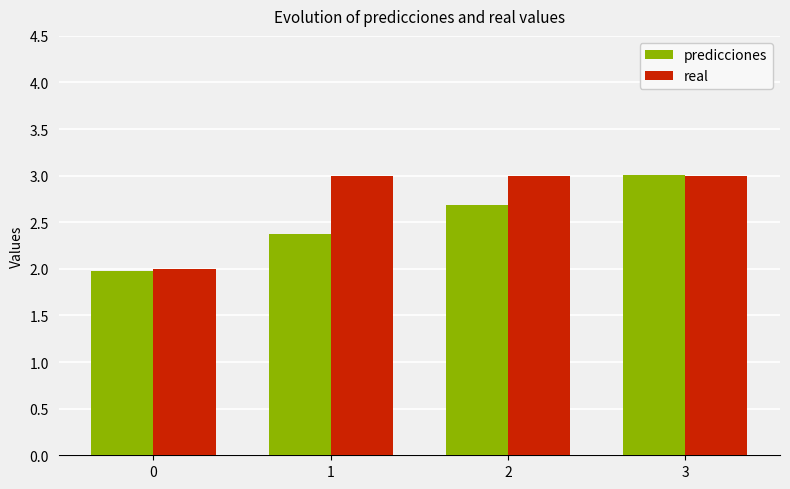

Reading right to left, transcribe all the data shown in this chart.

predicciones: 3=3.0	2=2.7	1=2.4	0=2.0
real: 3=3.0	2=3.0	1=3.0	0=2.0